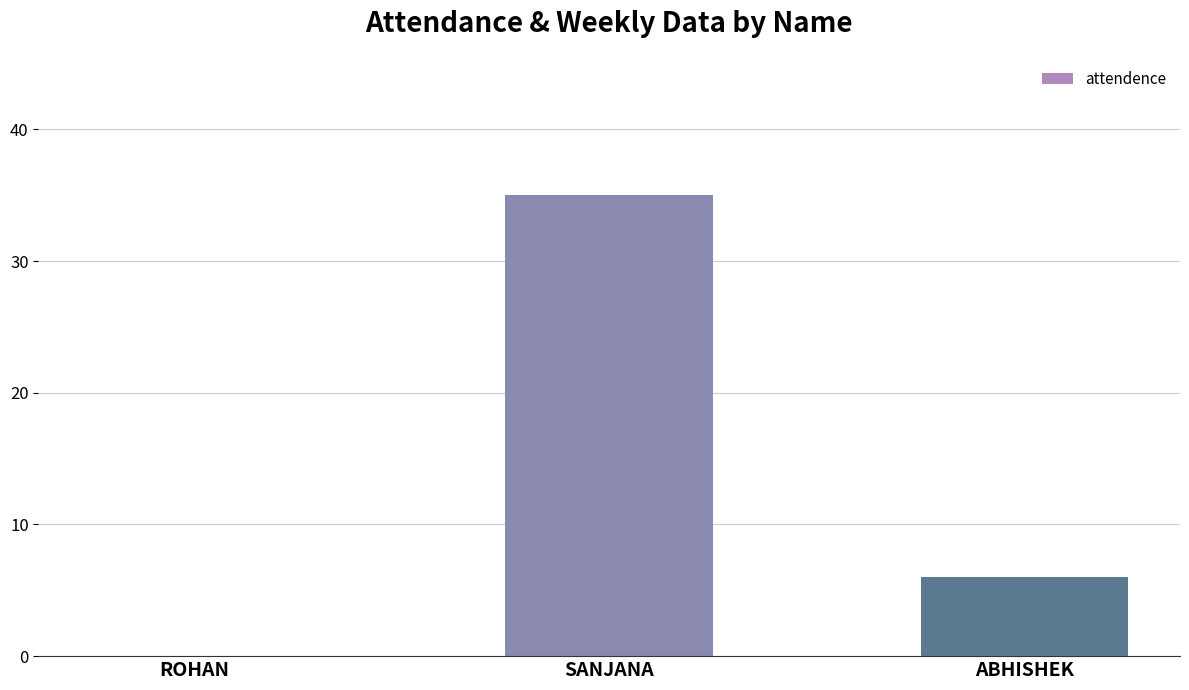

How many values are above zero?

2